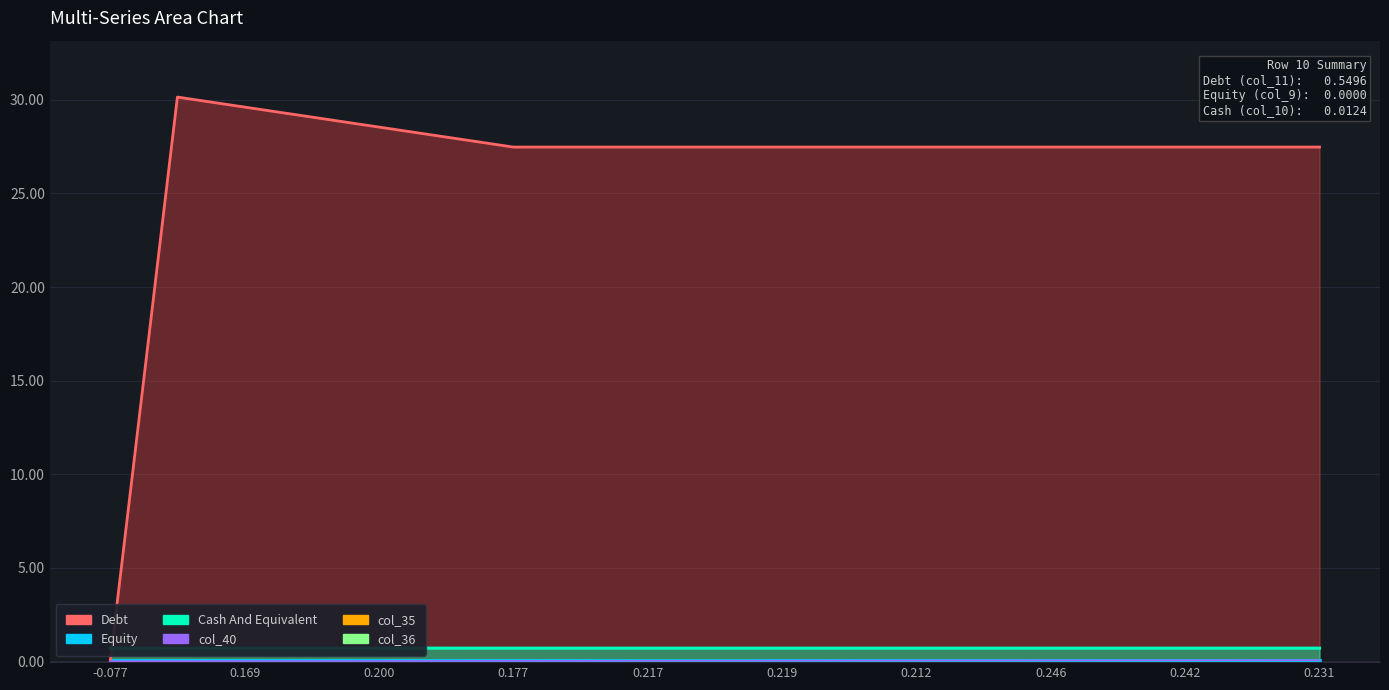

Where is col_40 nearest to the value 0?

-0.077